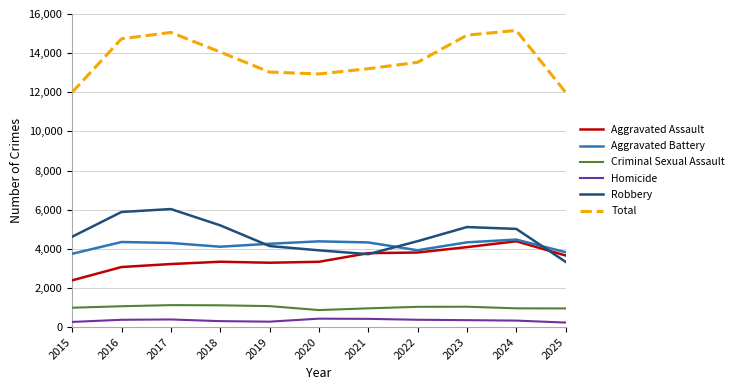

Is the value of Total at 2016 greater than the value of Criminal Sexual Assault at 2025?

Yes